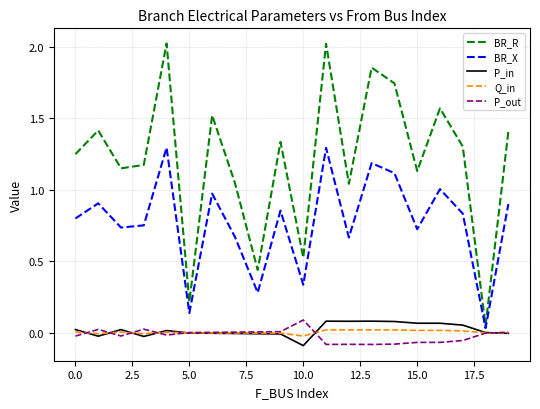

Which series has the largest total across all categories?

BR_R